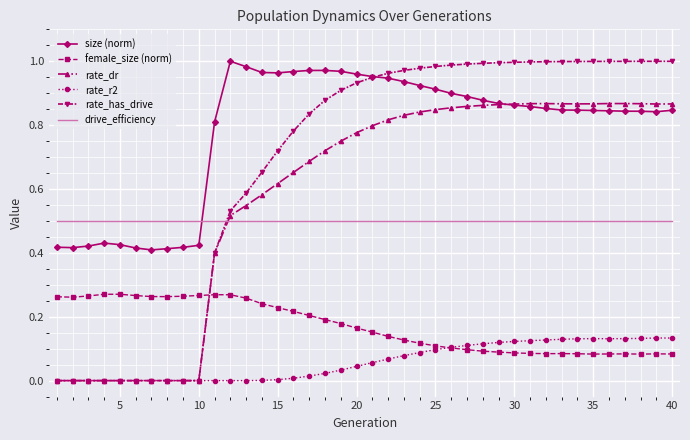

Which series has the largest total across all categories?

size (norm)